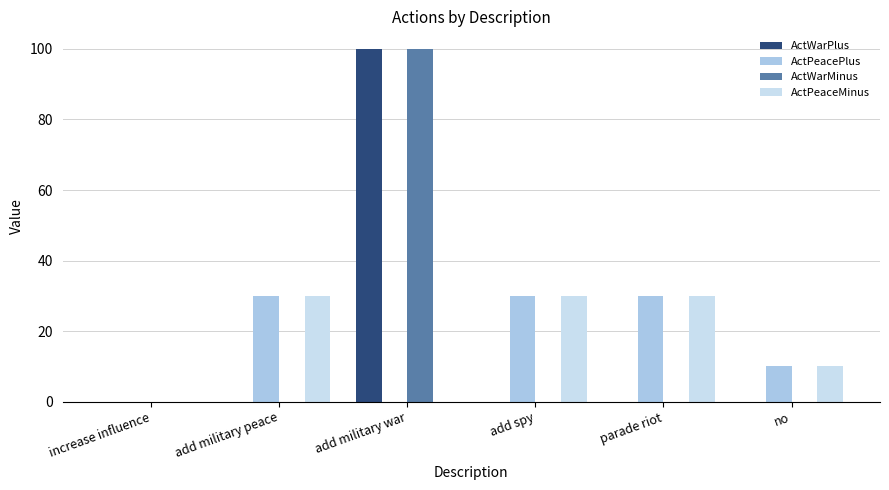

What is the spread (max minus min) of values at parade riot?

30